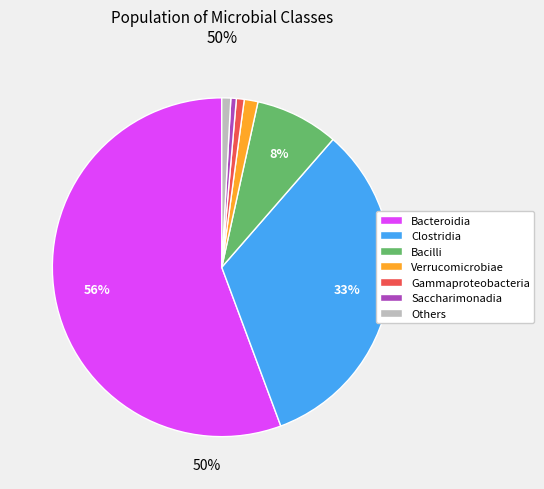

Combined, do Gammaproteobacteria and Bacilli account for over 50%?

No